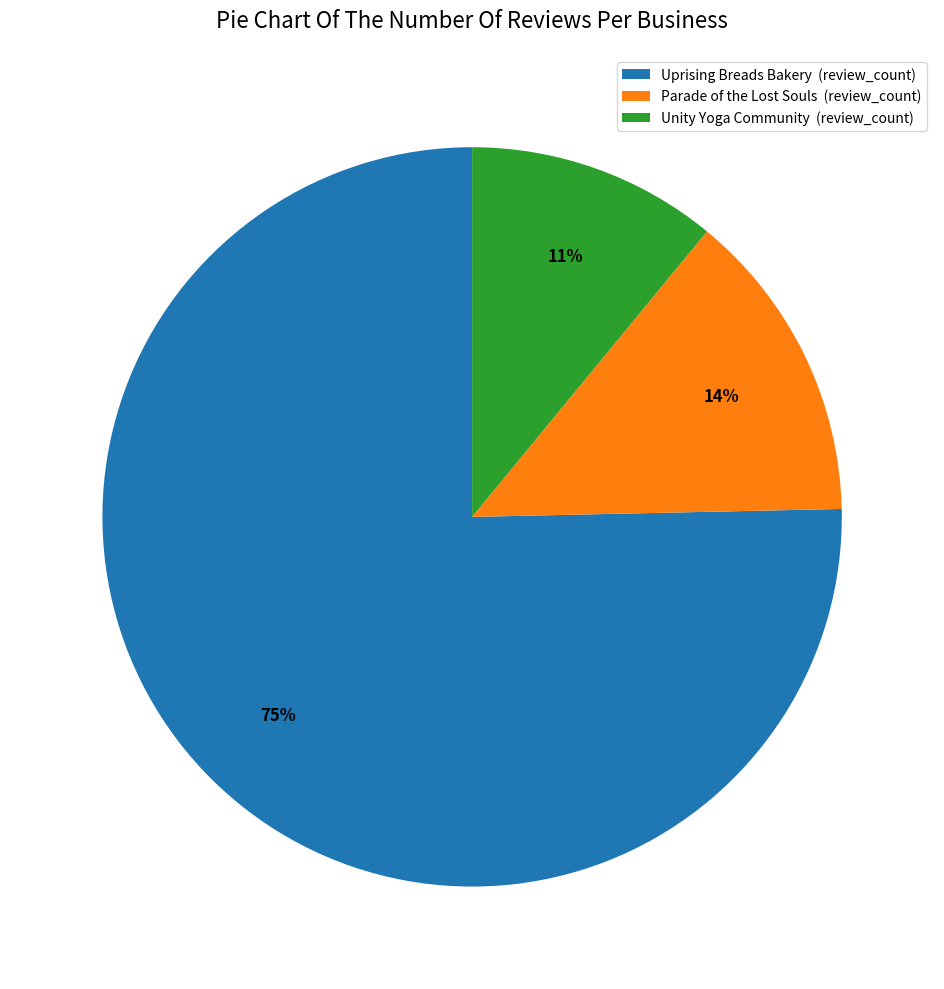

Rank the categories by value from highest to lowest.

Uprising Breads Bakery, Parade of the Lost Souls, Unity Yoga Community